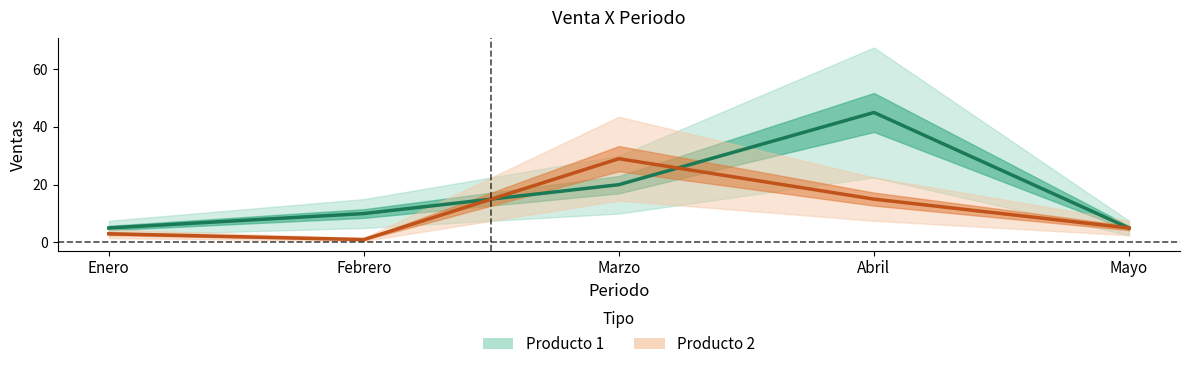

At how many categories does at least one series exceed 44?

1